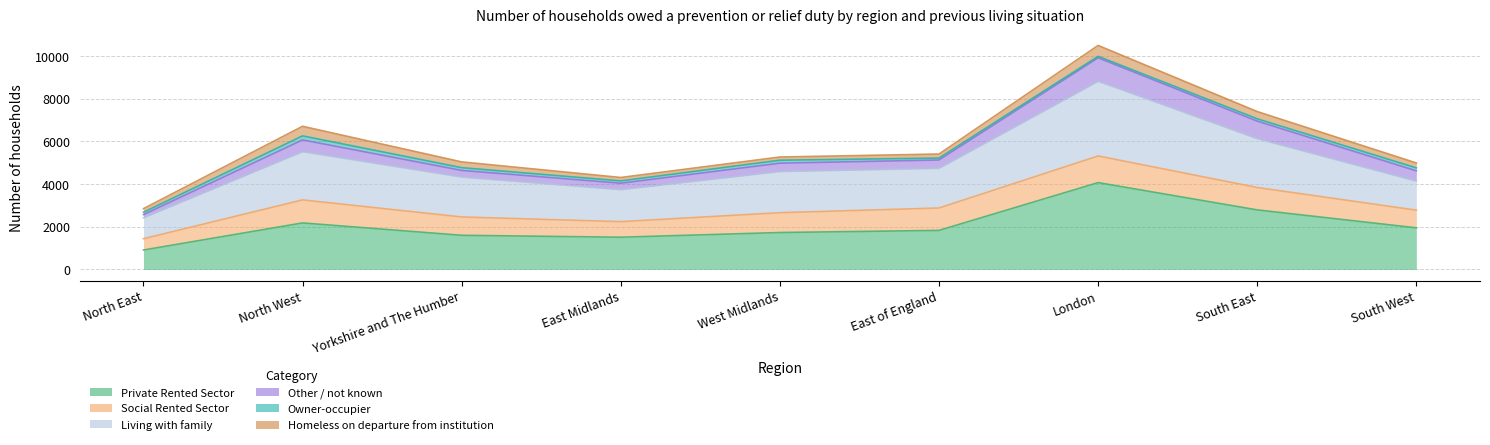

True or false: Private Rented Sector has more than 1 points higher than both neighbors.

True